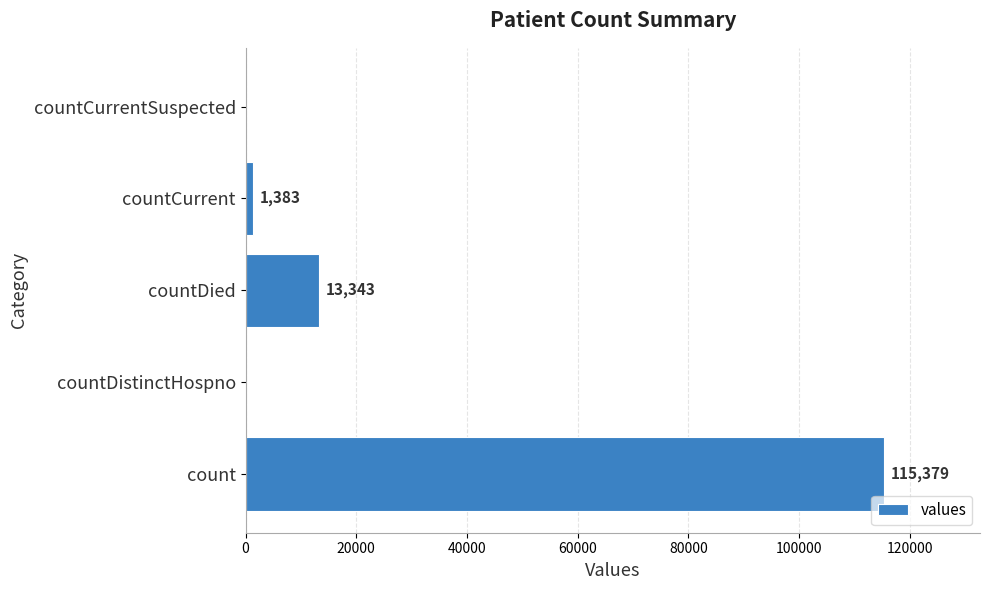

Are the bars grouped side by side (vs. stacked)?

No